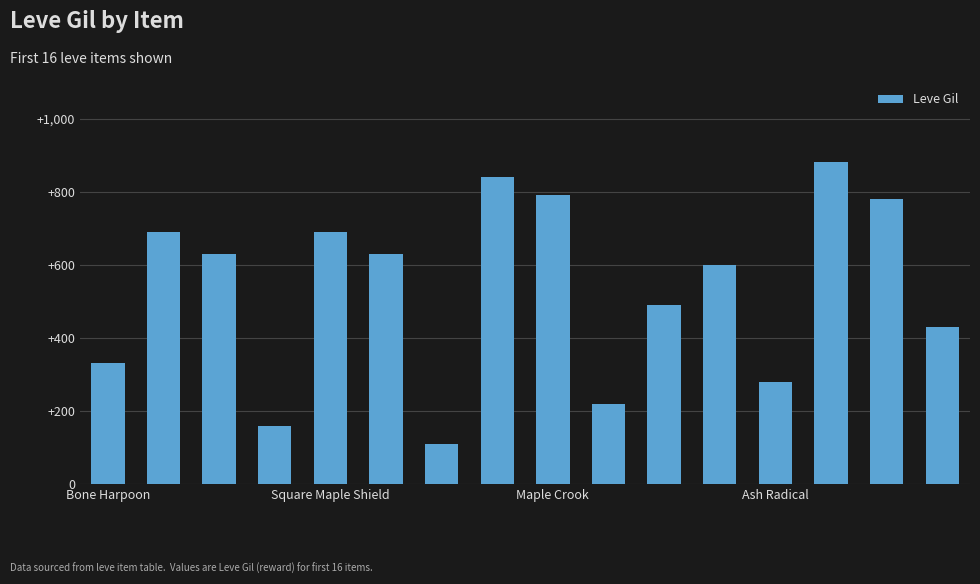

What is the minimum value shown in the chart?

110